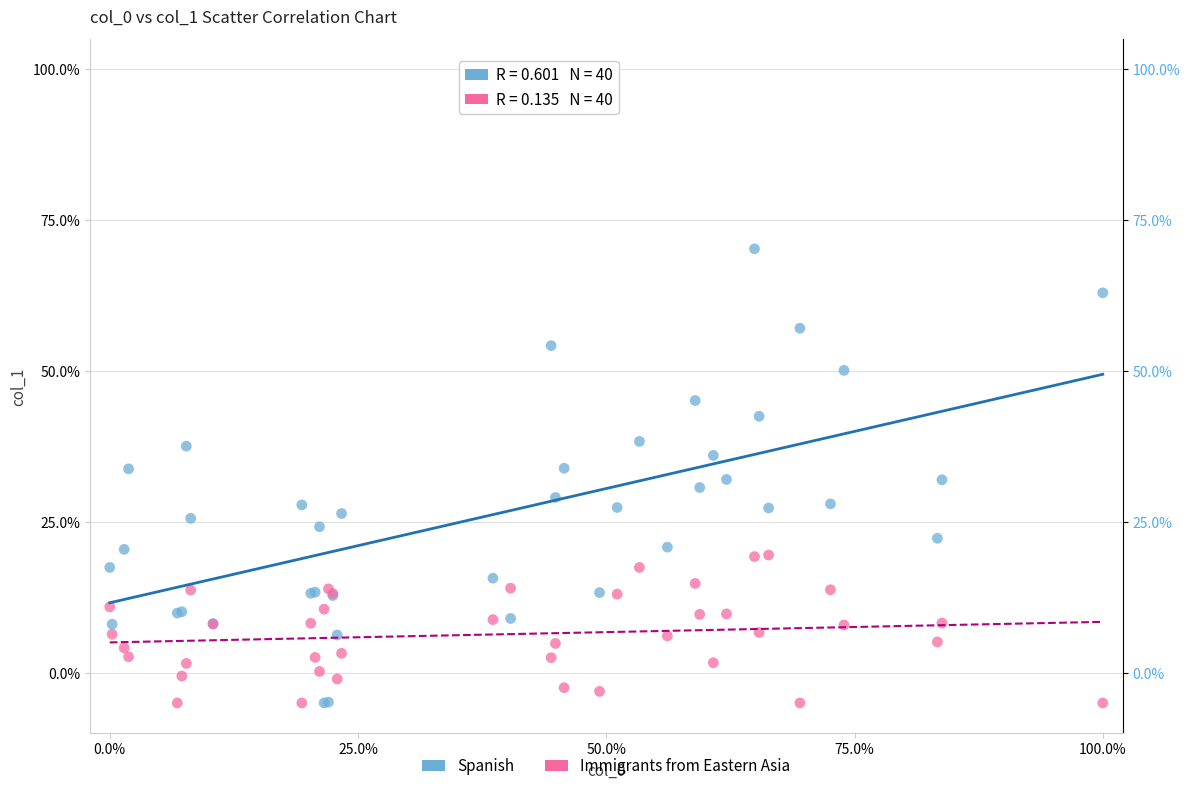

Which series has the largest Y range (max minus min)?

Spanish